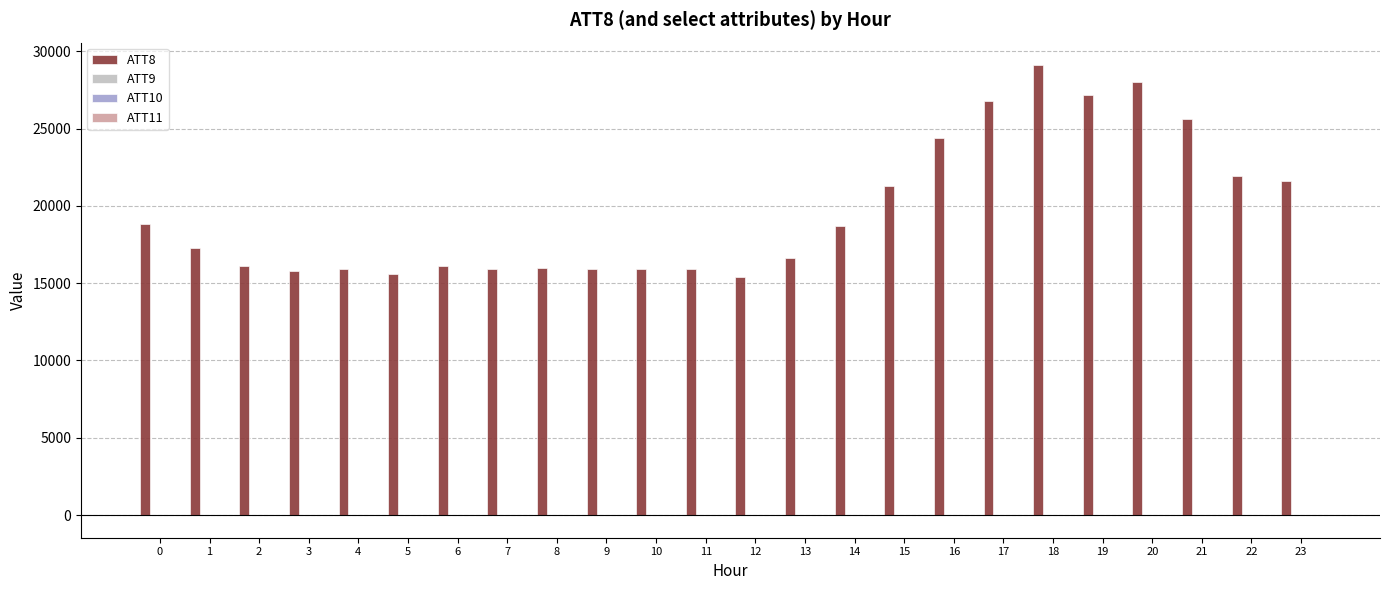

What is the maximum value shown in the chart?

29100.0